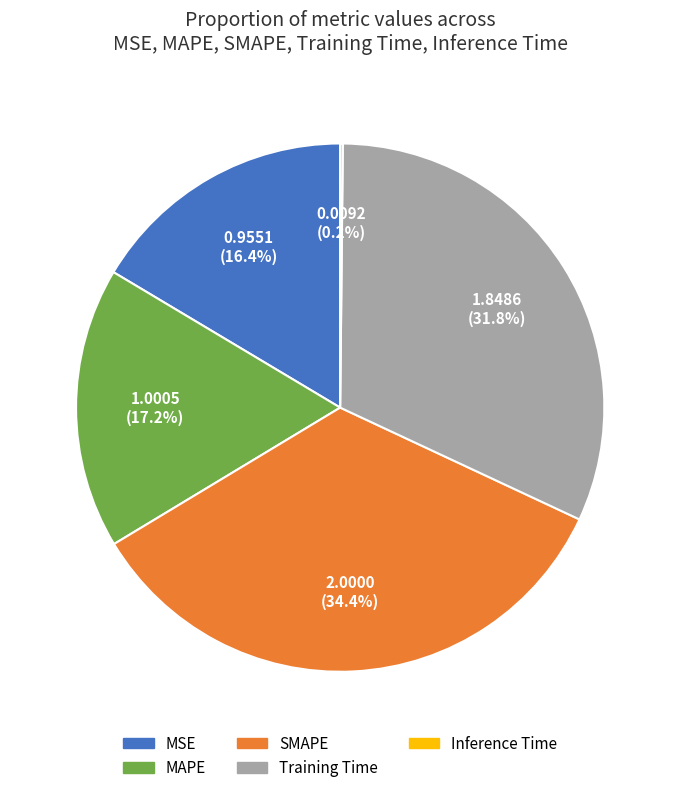

To the nearest percent, what percentage of the pie is Training Time?

32%